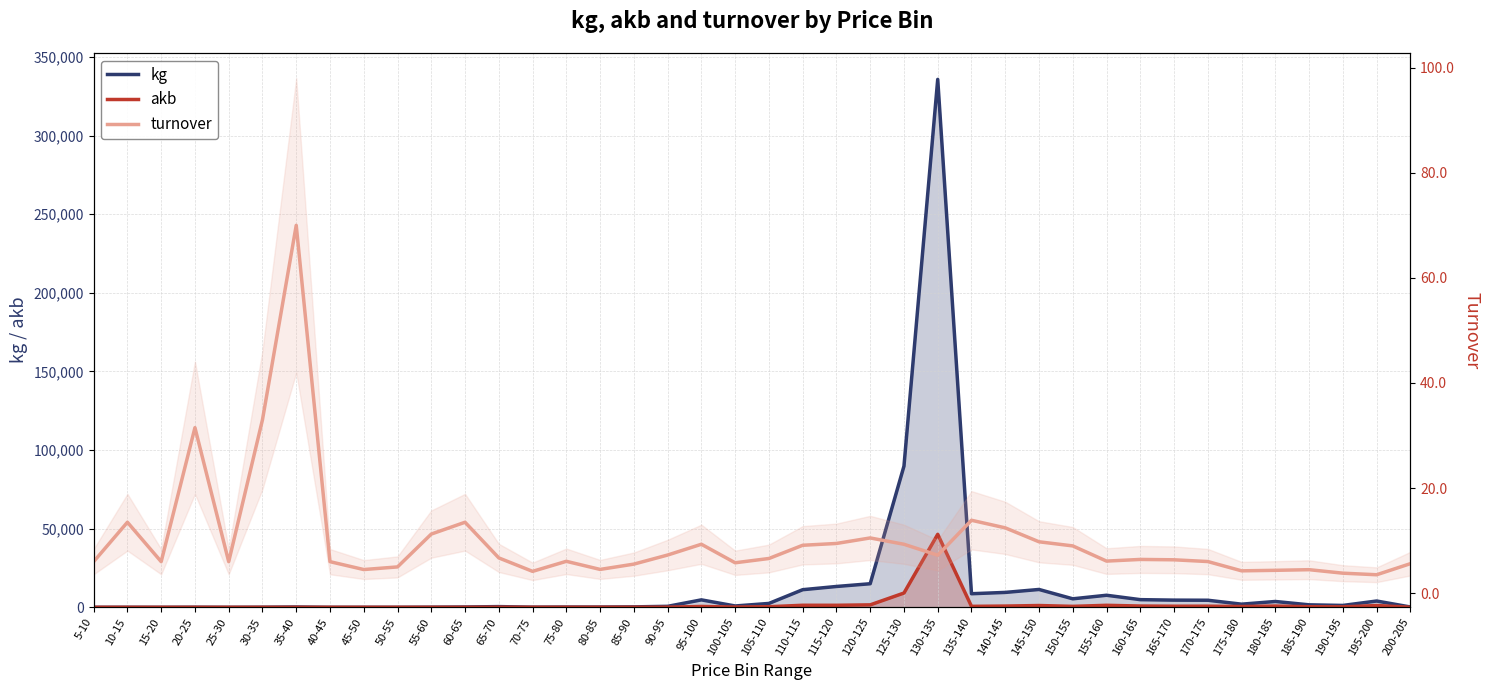

What is the sum of all kg values?

544896.0